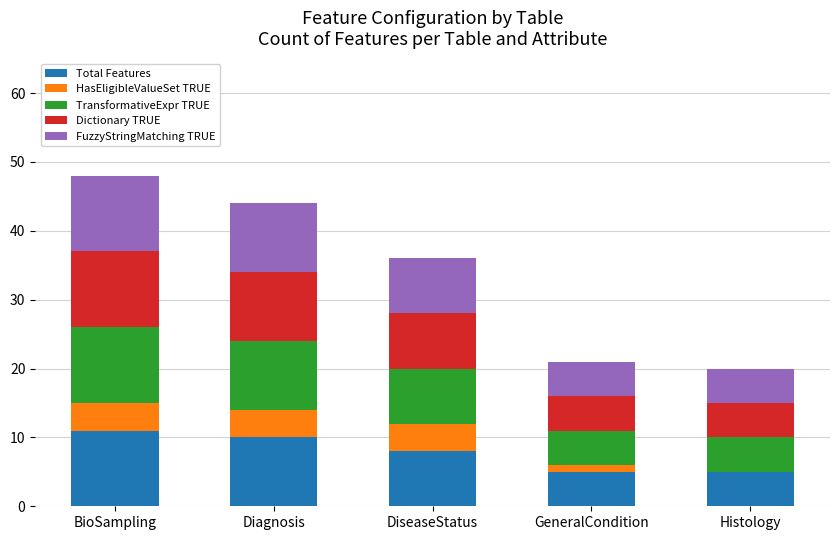

Read the Total Features value at Histology.

5